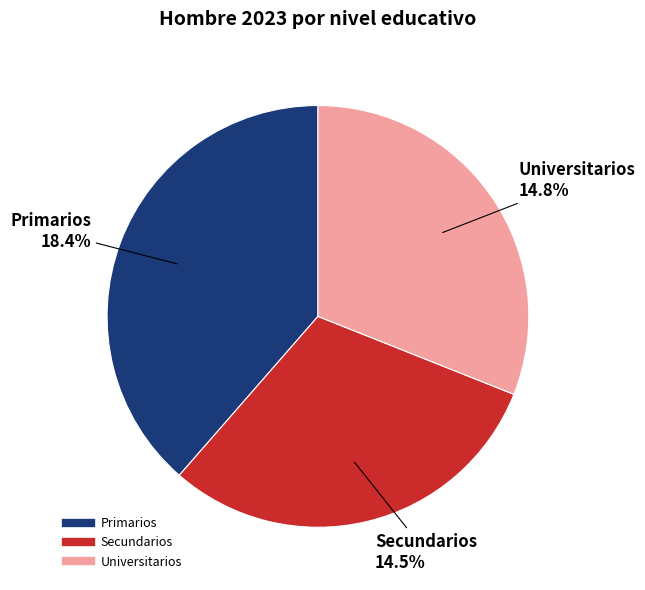

The Primarios slice represents 46% of the pie. True or false?

False